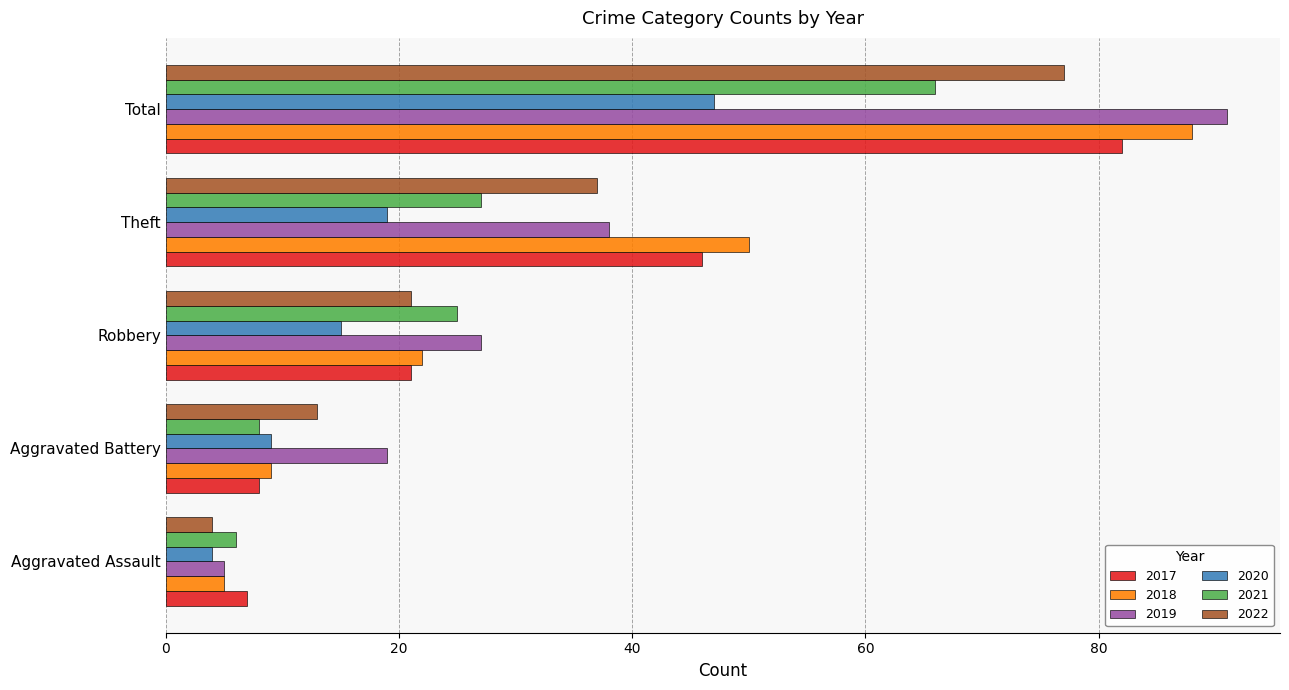

What are all the series names shown in the legend?

2017, 2018, 2019, 2020, 2021, 2022